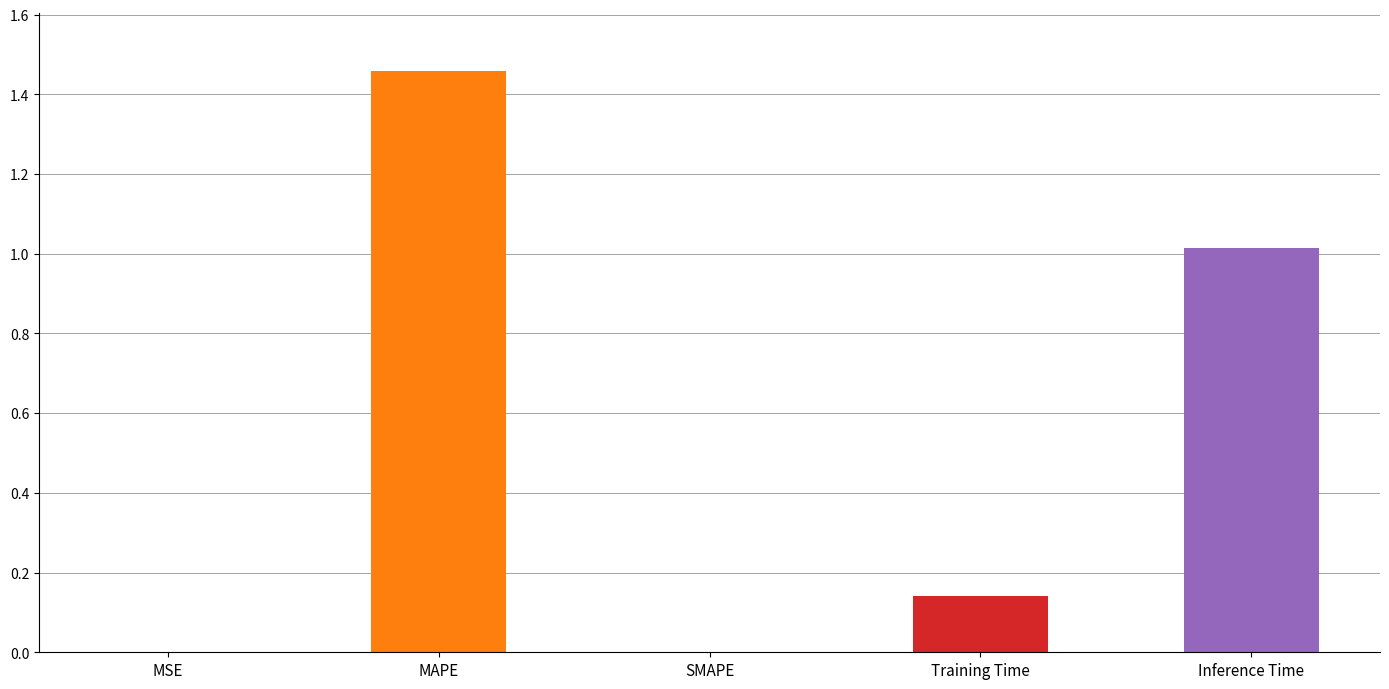

How many categories are shown in the chart?

5